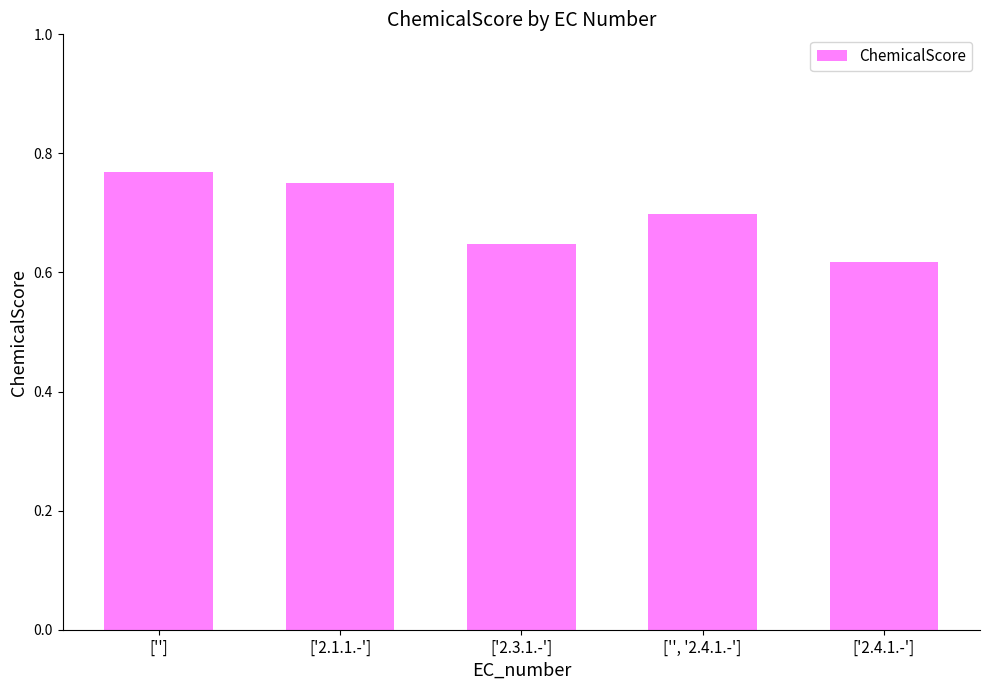

What is the label of the 4th bar from the right?

['2.1.1.-']